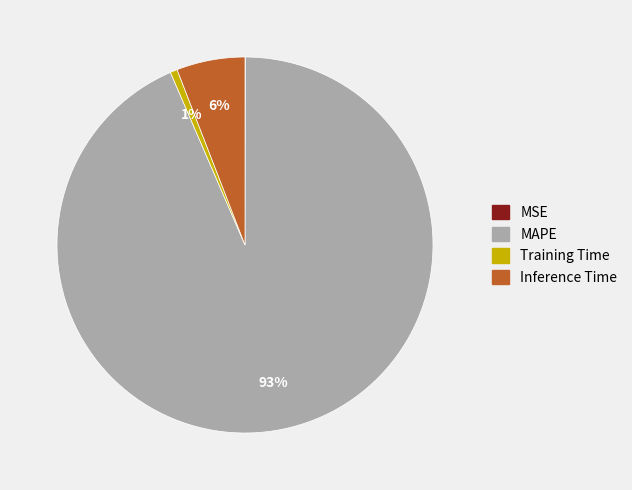

Between MAPE and Inference Time, which is larger?

MAPE